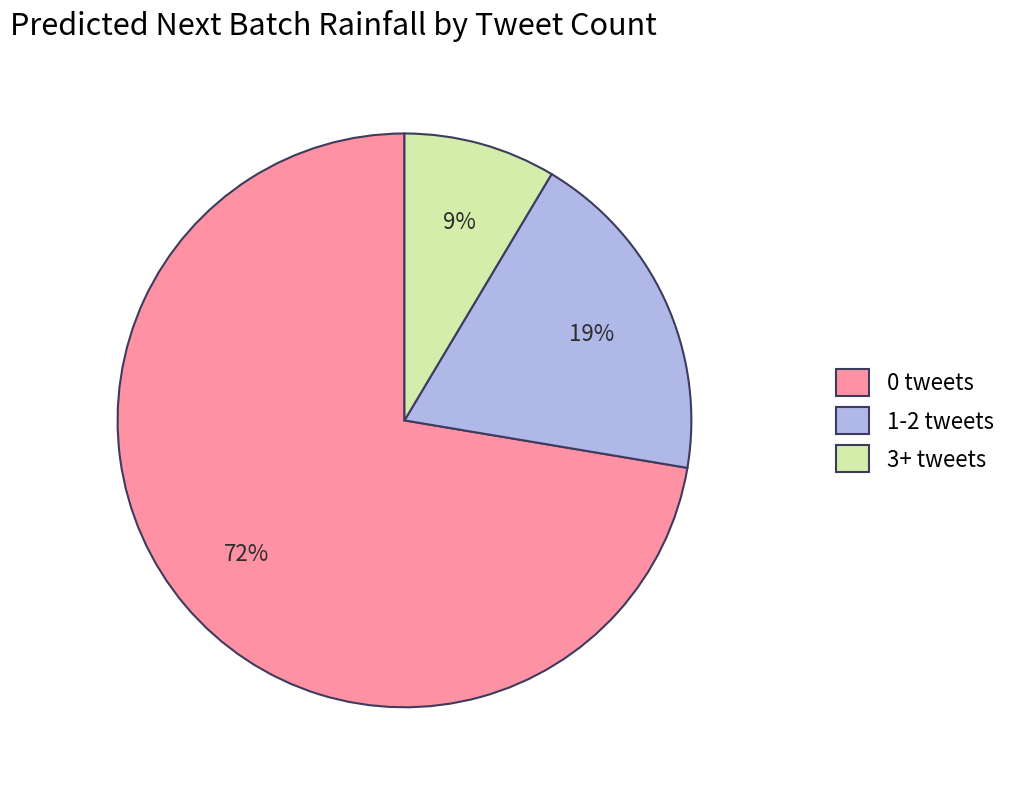

Does any single category account for the majority?

Yes